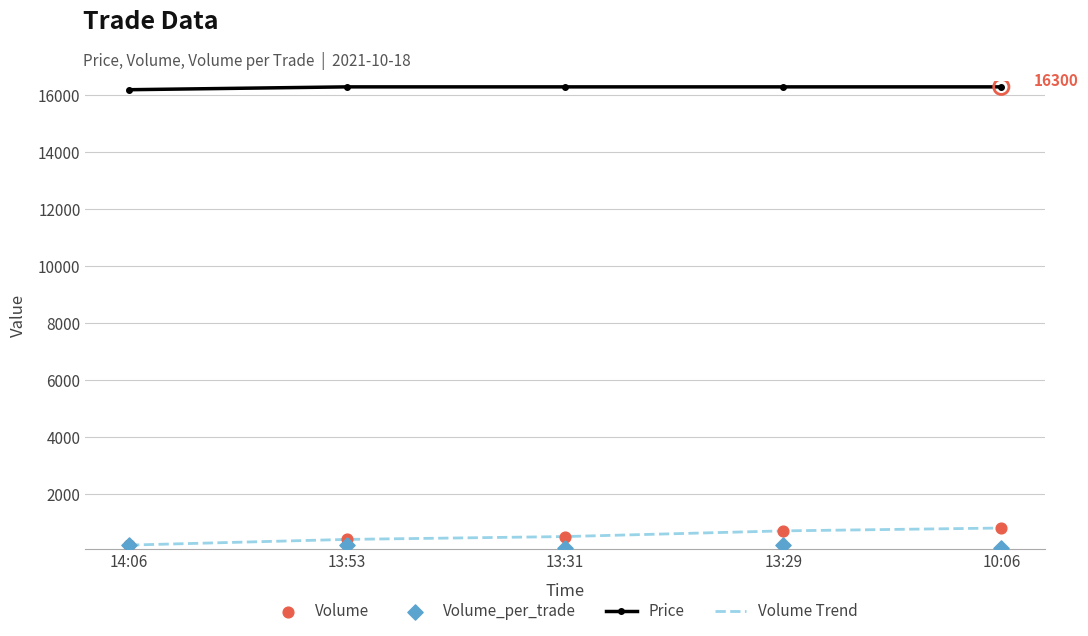

Which series has the largest Y range (max minus min)?

Volume Trend